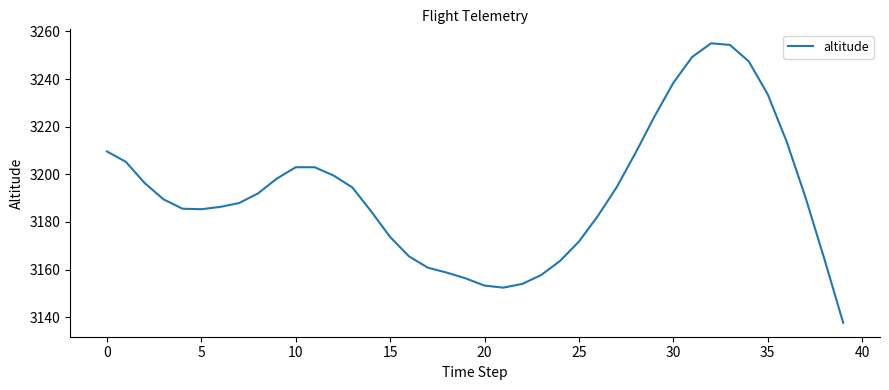

What is the maximum value shown in the chart?

3255.0